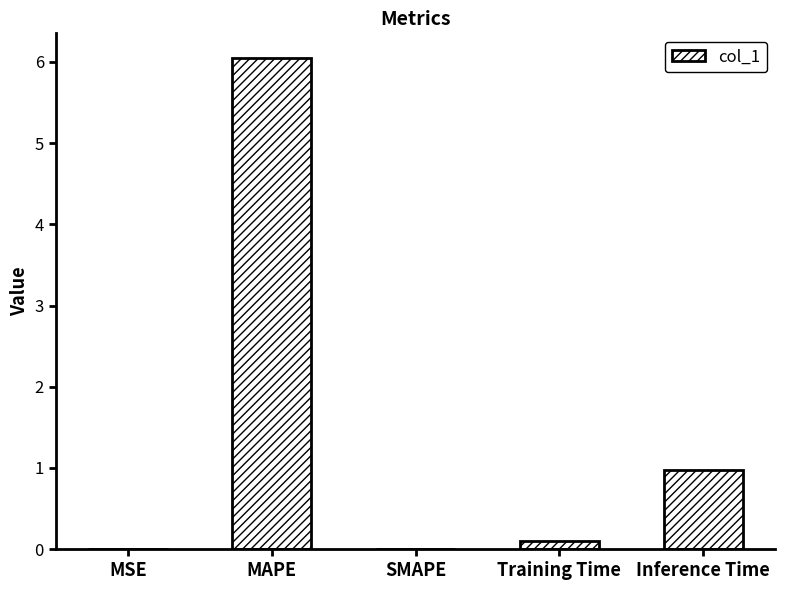

Which has a higher value, MAPE or MSE?

MAPE